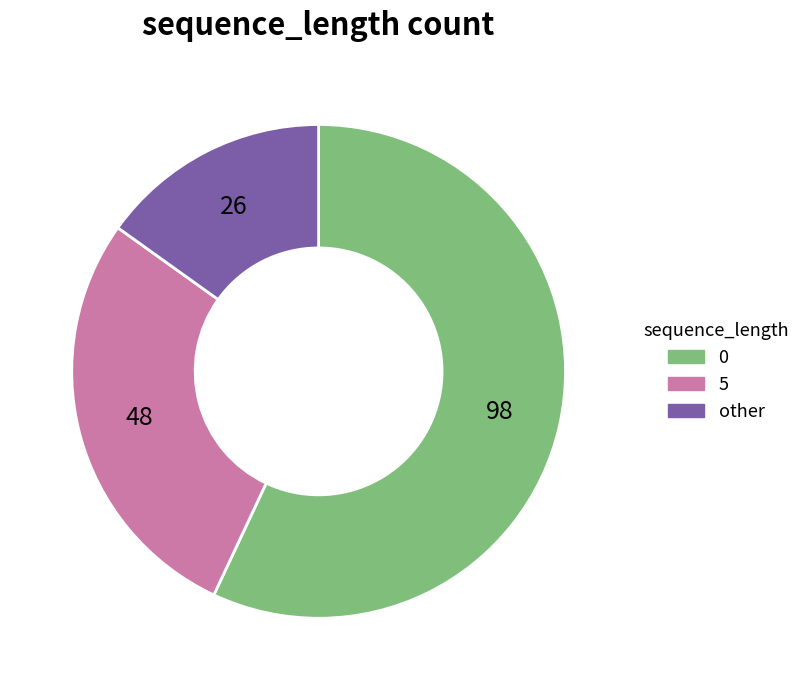

What is the ratio of the value at other to the value at 0?

0.3